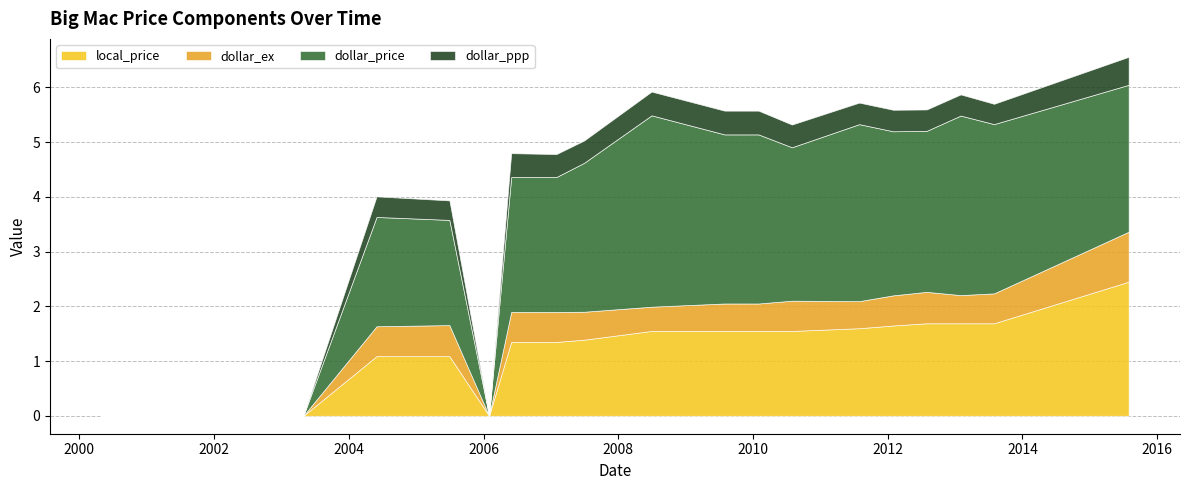

The dollar_ex series shows 0.1 at 2013-01-31. True or false?

False